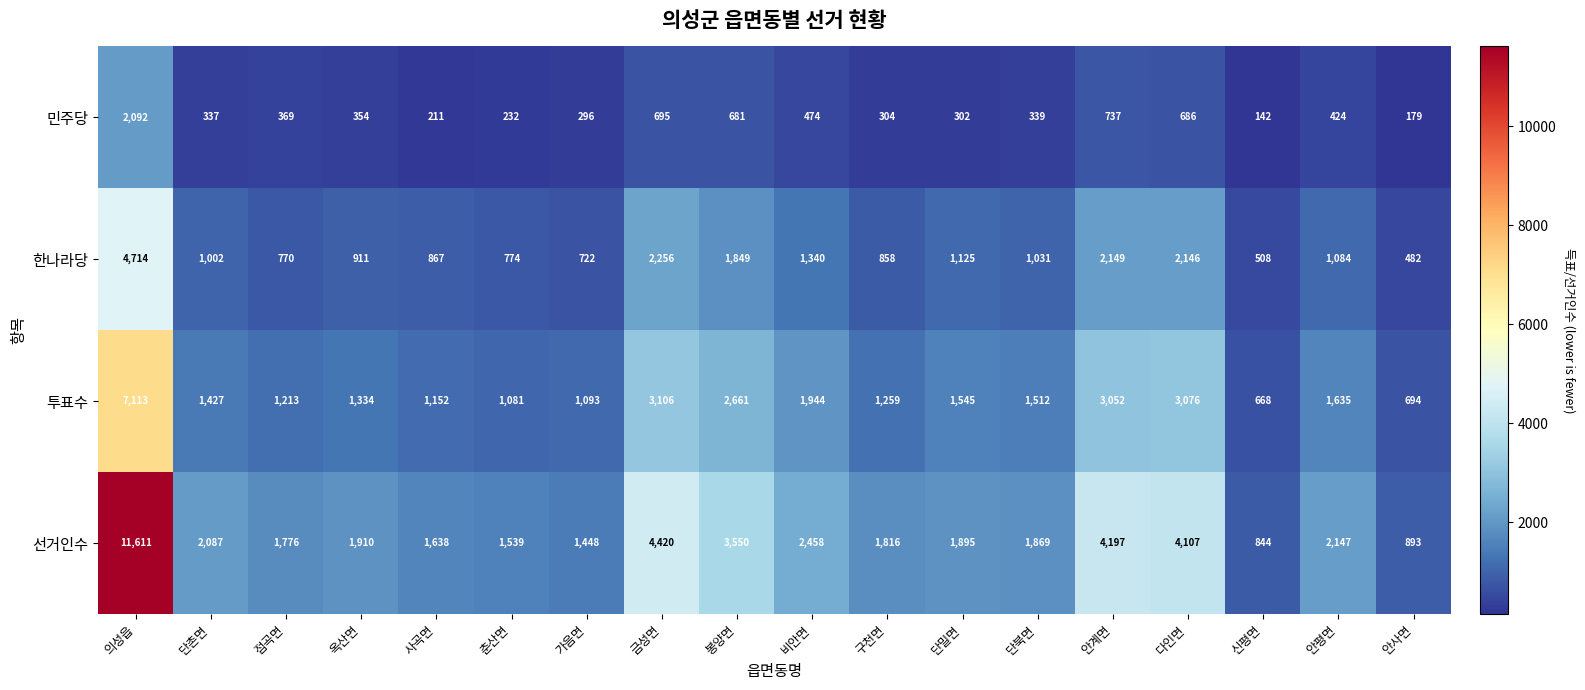

What is the minimum value shown in the chart?

142